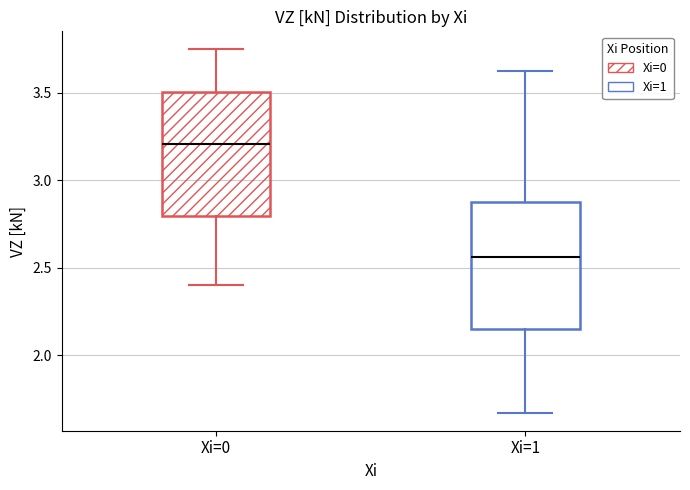

Which box has the lowest median line?

Xi=1